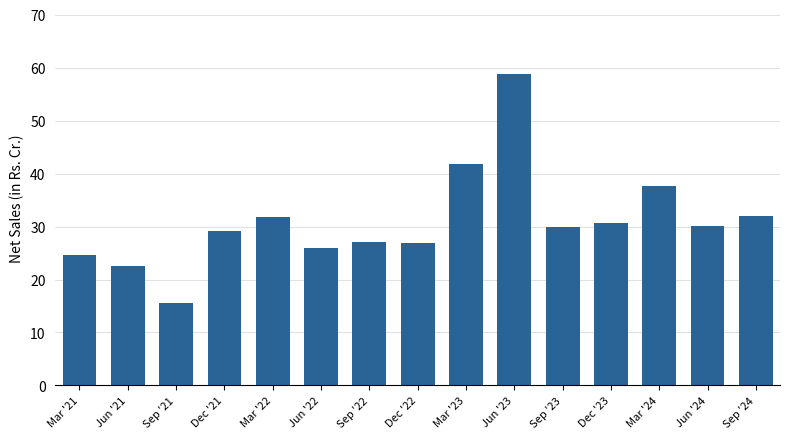

How many bars are there in total?

15